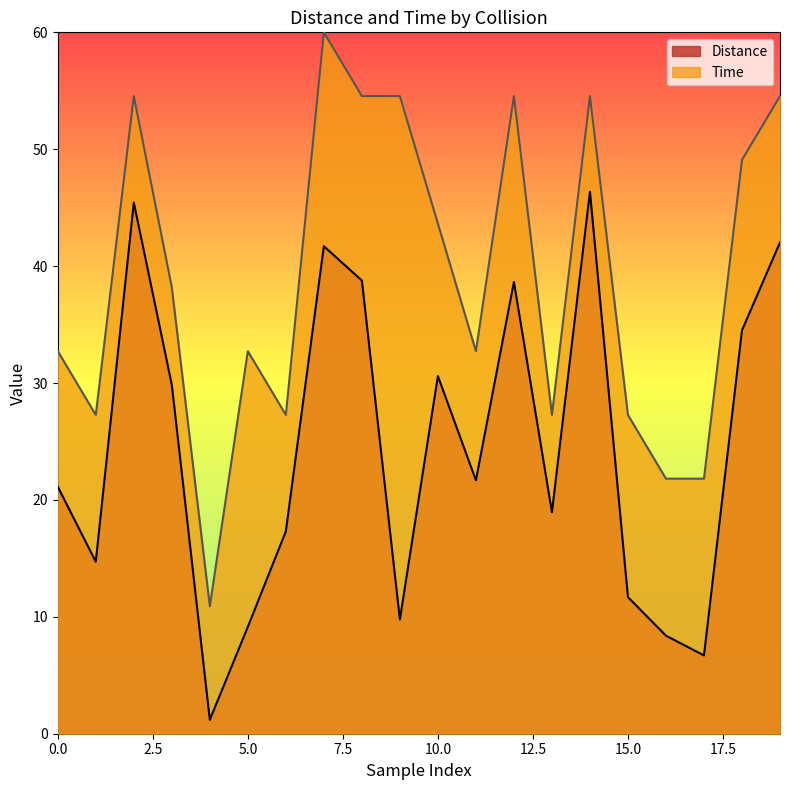

What are all the series names shown in the legend?

Distance, Time